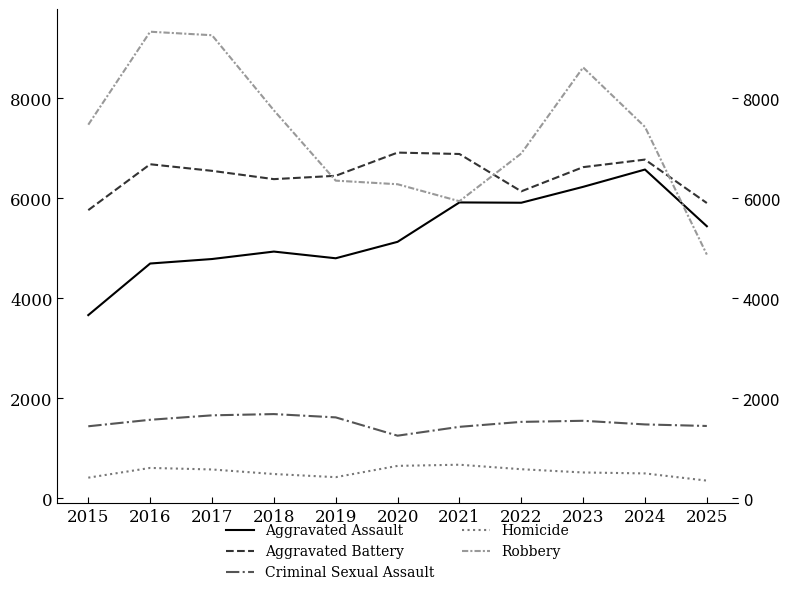

What is the greatest value displayed?

9334